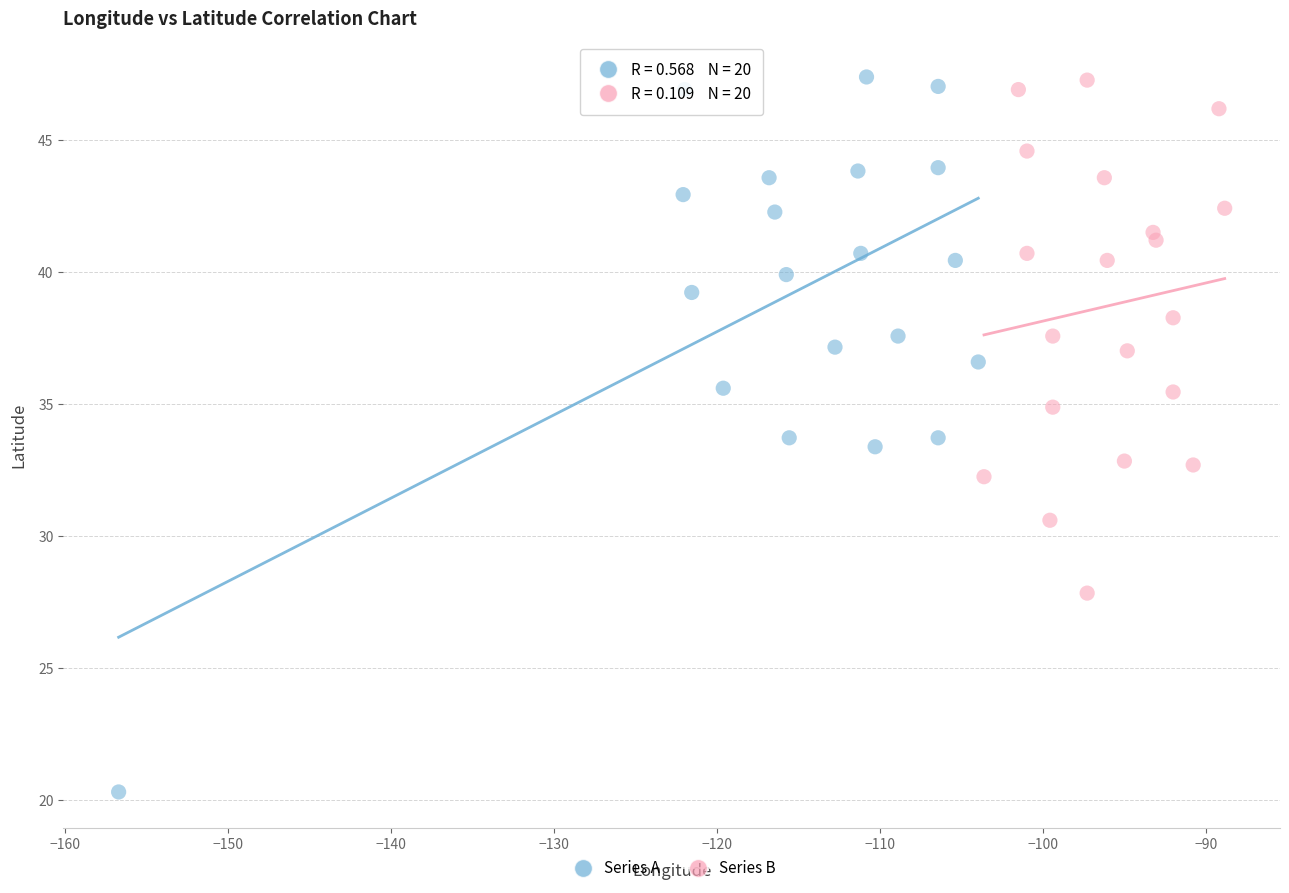

Which series has the largest Y range (max minus min)?

Series A